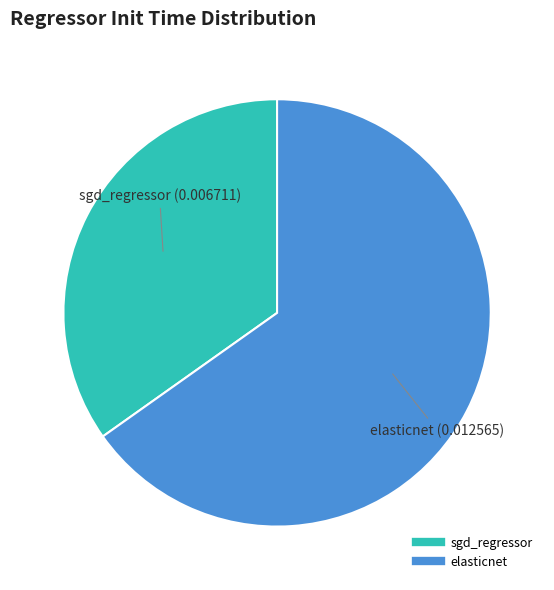

Rank the categories by value from highest to lowest.

elasticnet, sgd_regressor